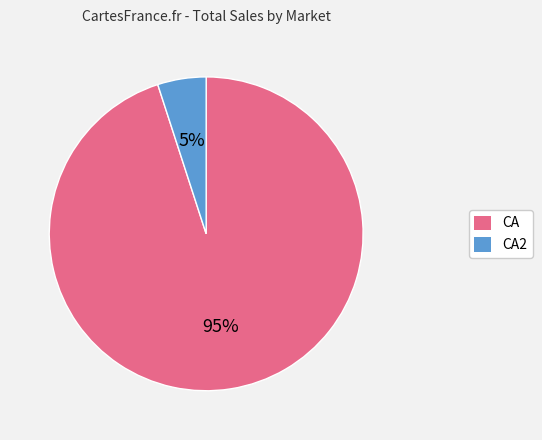

To the nearest percent, what is the difference between the largest and smallest slice percentages?

90%